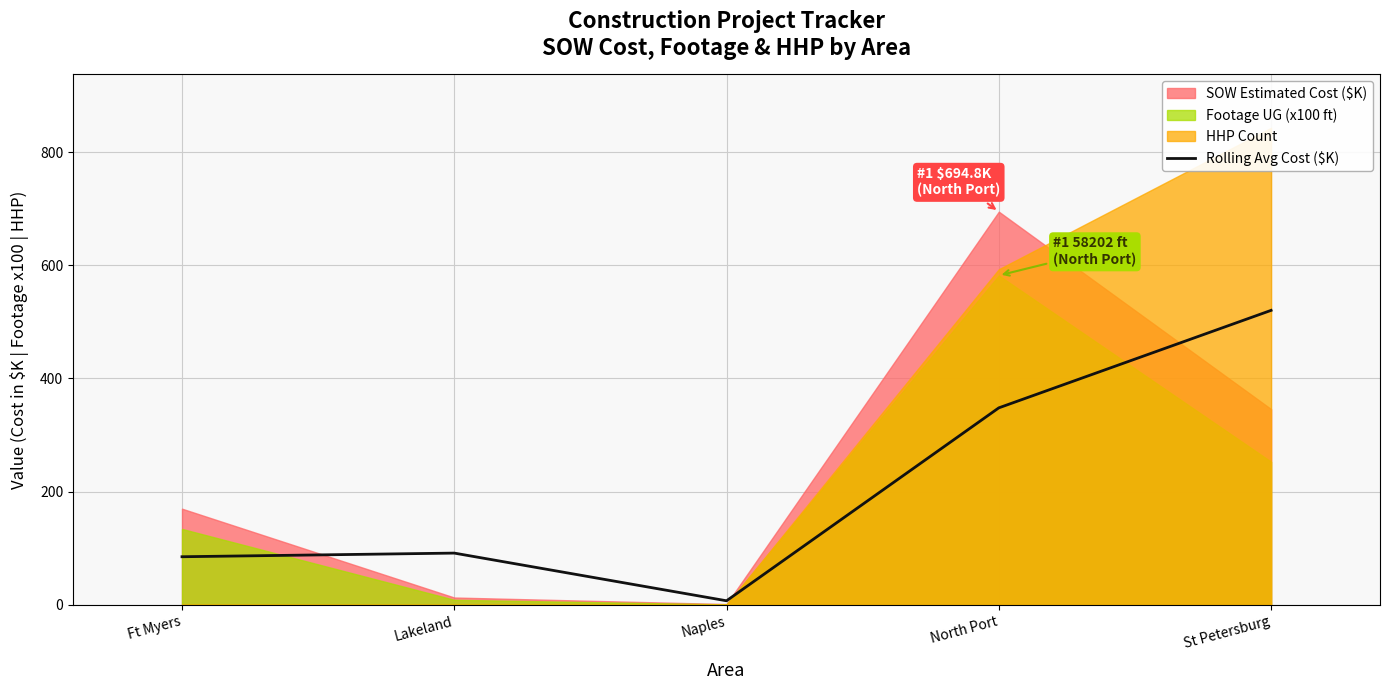

Does the chart display data point markers on the line(s)?

No